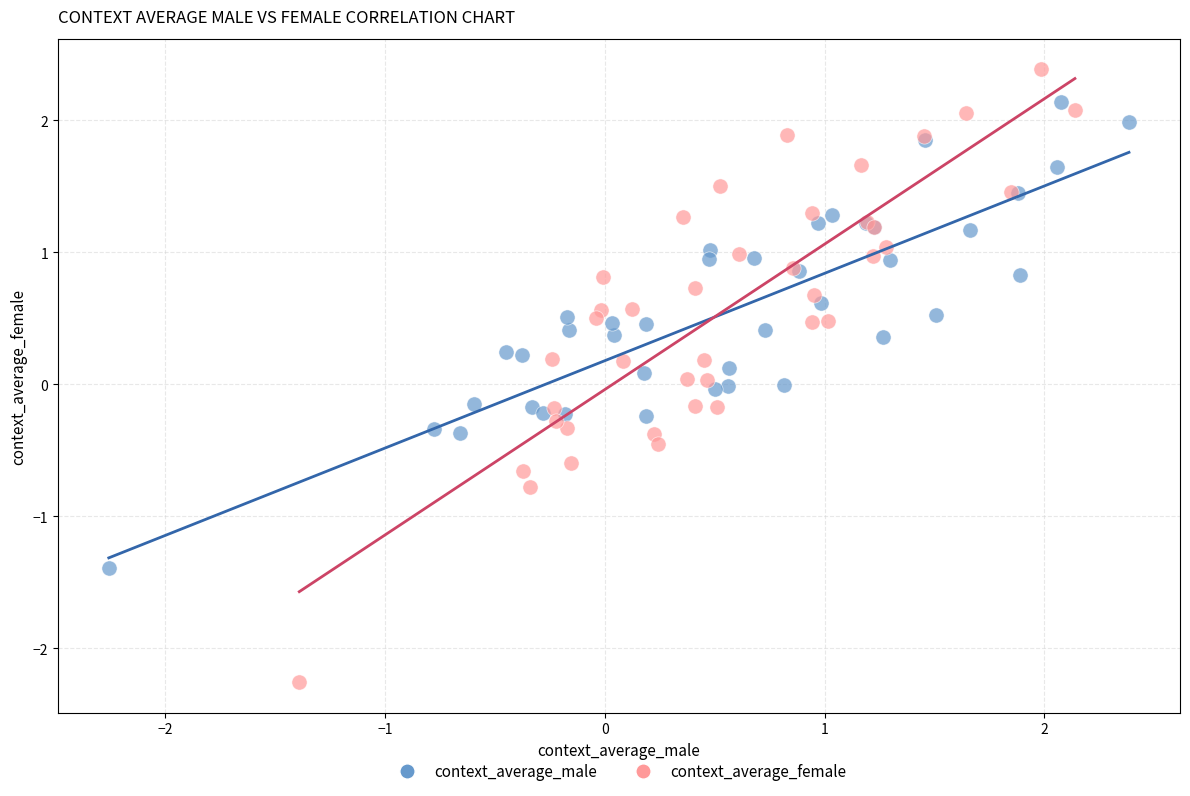

Which series has the widest spread of Y values?

context_average_female